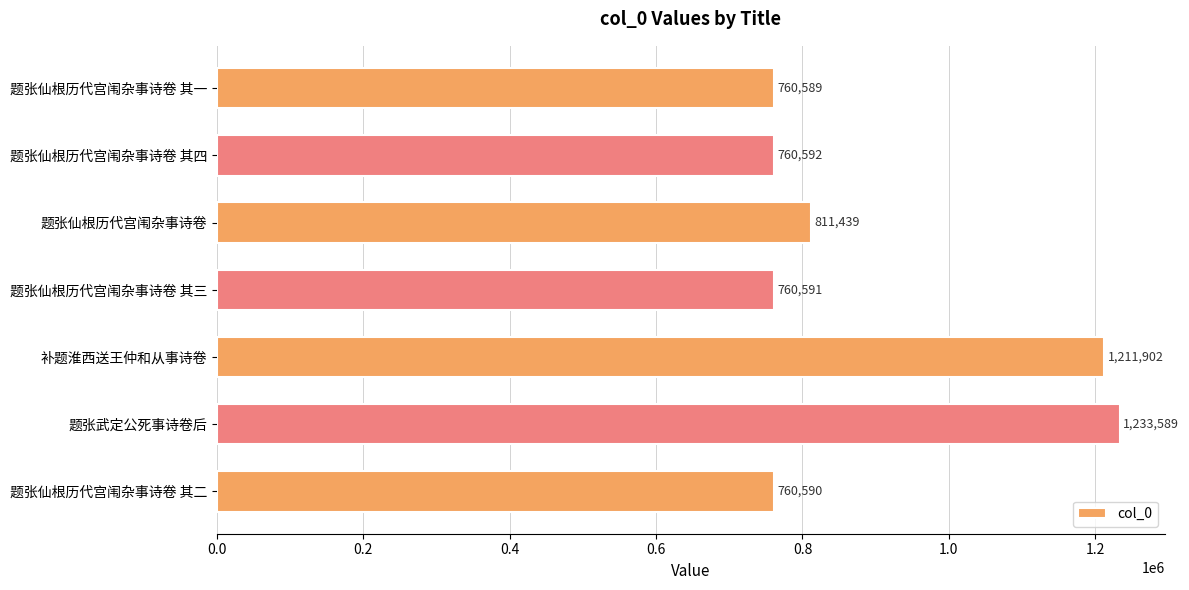

What is the ratio of the value at 题张仙根历代宫闱杂事诗卷 其二 to the value at 题张武定公死事诗卷后?

0.6